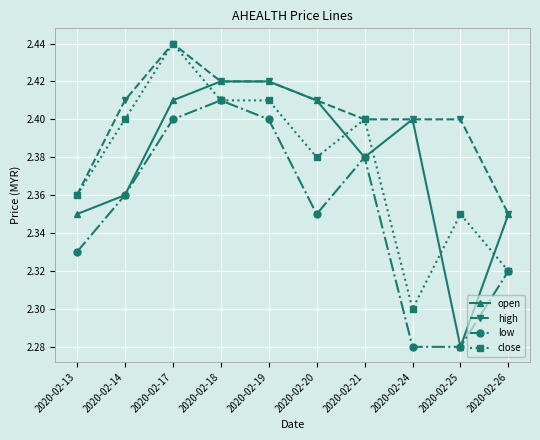

The open series shows 2.4 at 2020-02-19. True or false?

True